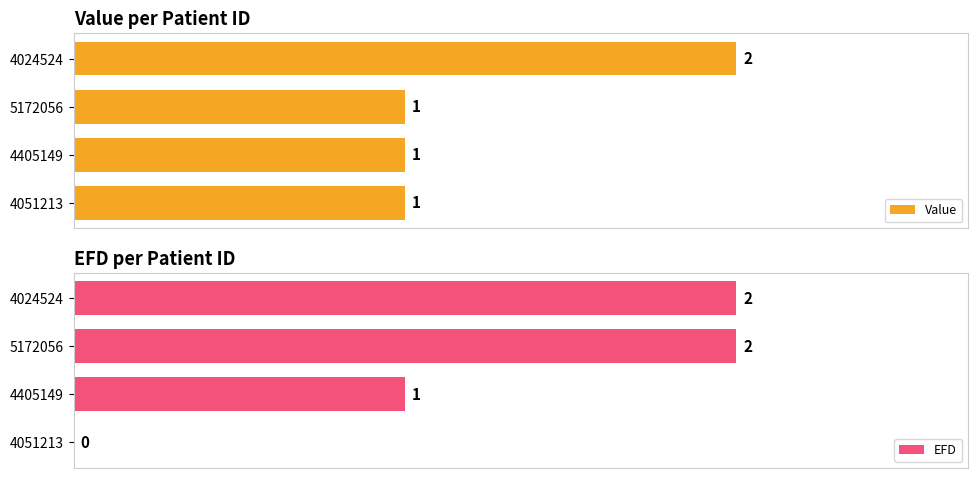

Which series has the largest total across all categories?

Value